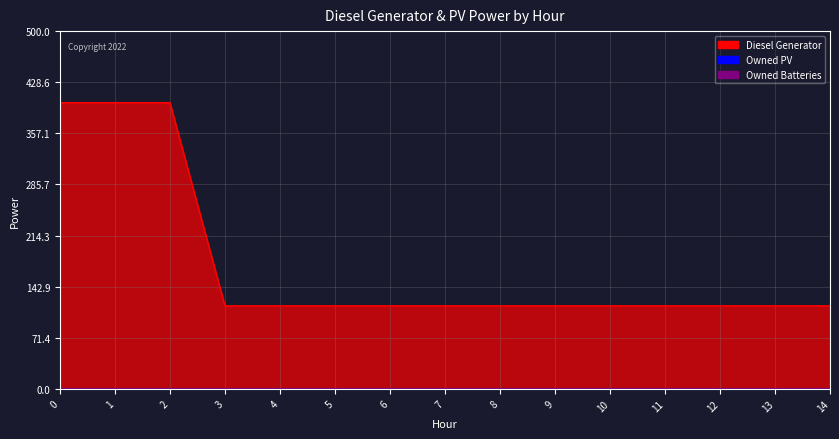

List the labels in order of Owned Batteries value, smallest first.

0, 1, 2, 3, 4, 5, 6, 7, 8, 9, 10, 11, 12, 13, 14